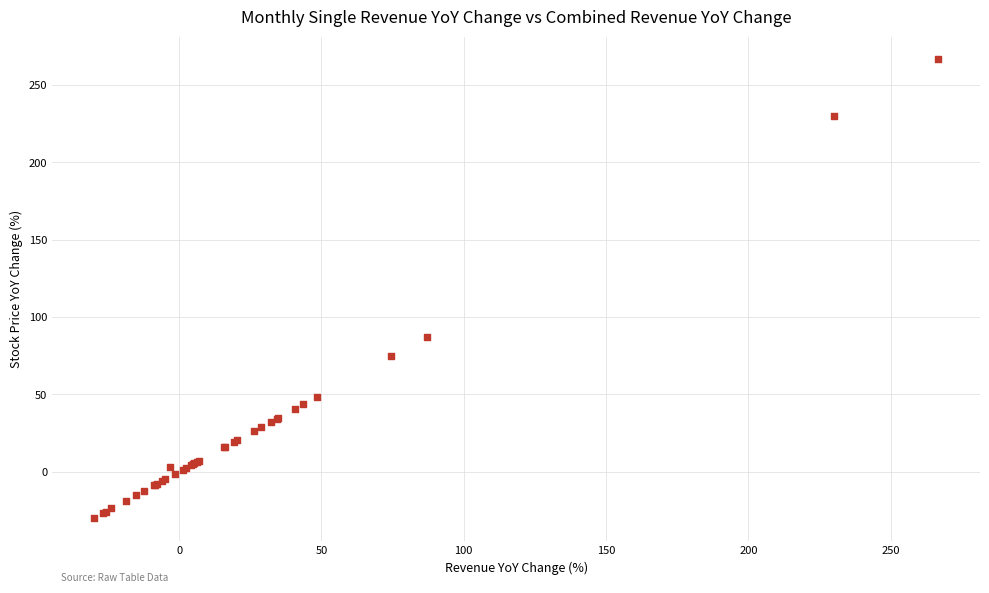

What Y value in the scatter plot is closest to 118?

87.2